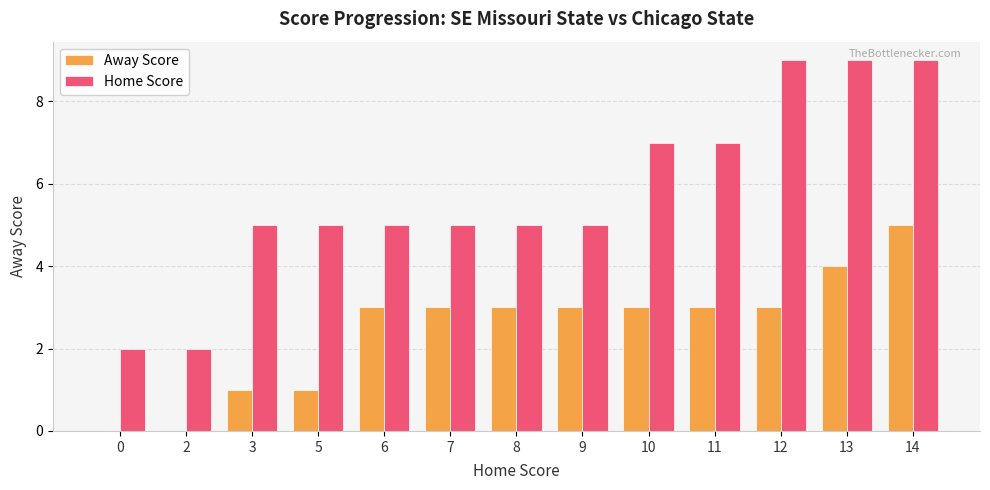

The value of Home Score at 13 is 15. True or false?

False